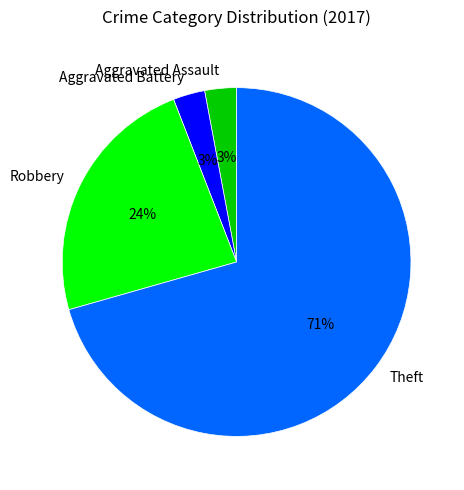

What is the largest slice in the pie chart?

Theft